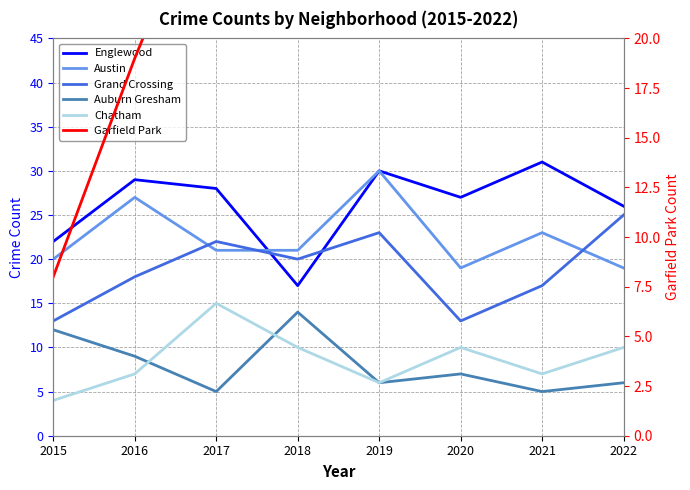

Between 2018 and 2019, which series saw the biggest shift?

Englewood